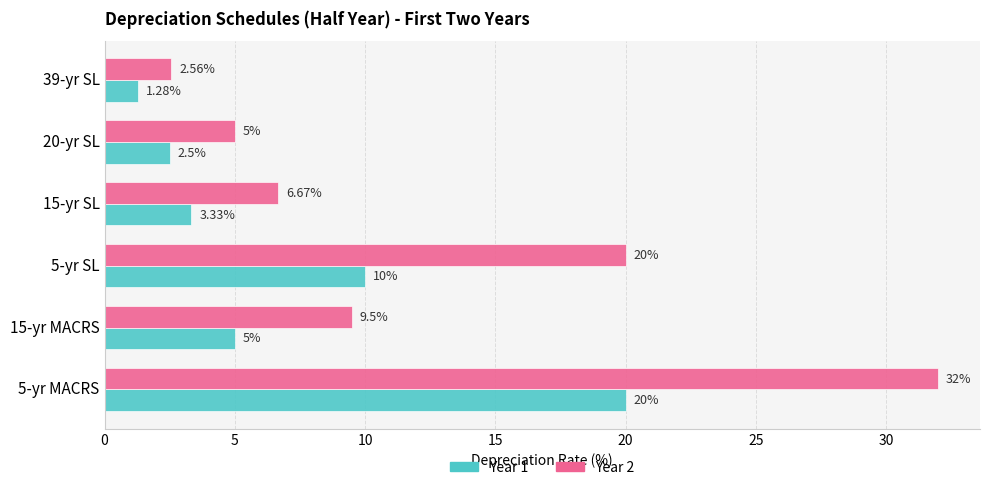

Between 15-yr MACRS and 20-yr SL, which series saw the biggest shift?

Year 2